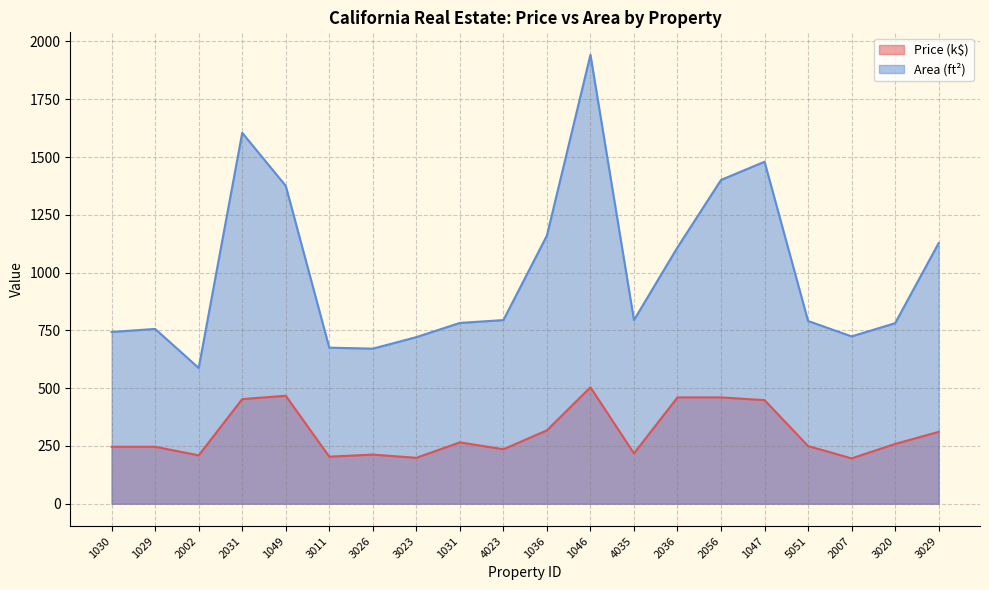

True or false: Area (ft.) and Price cross at least once.

False